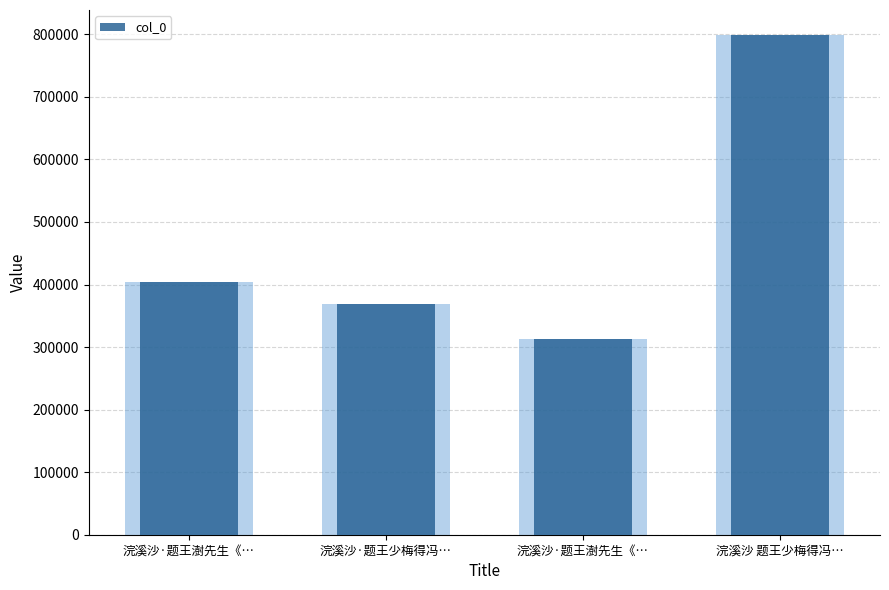

Which has a higher value, 浣溪沙·题王少梅得冯… or 浣溪沙 题王少梅得冯…?

浣溪沙 题王少梅得冯…